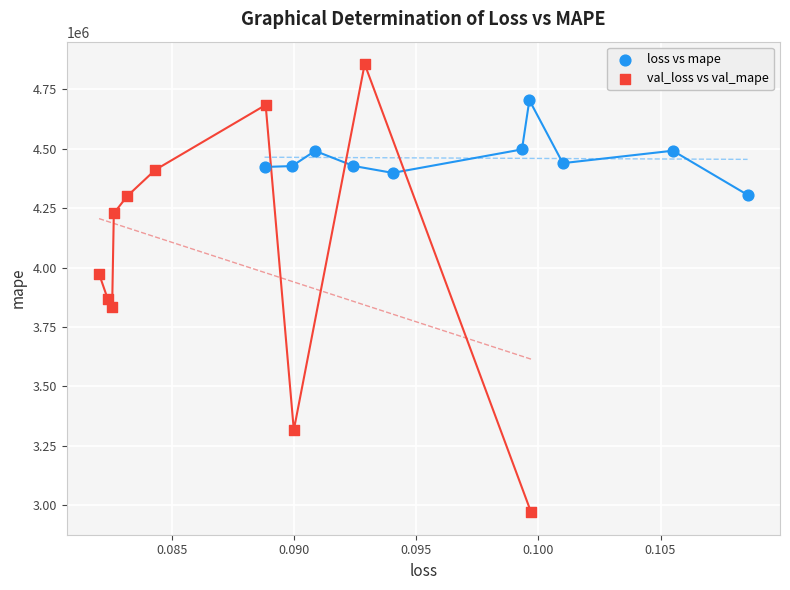

Which series reaches the minimum Y coordinate?

val_loss vs val_mape